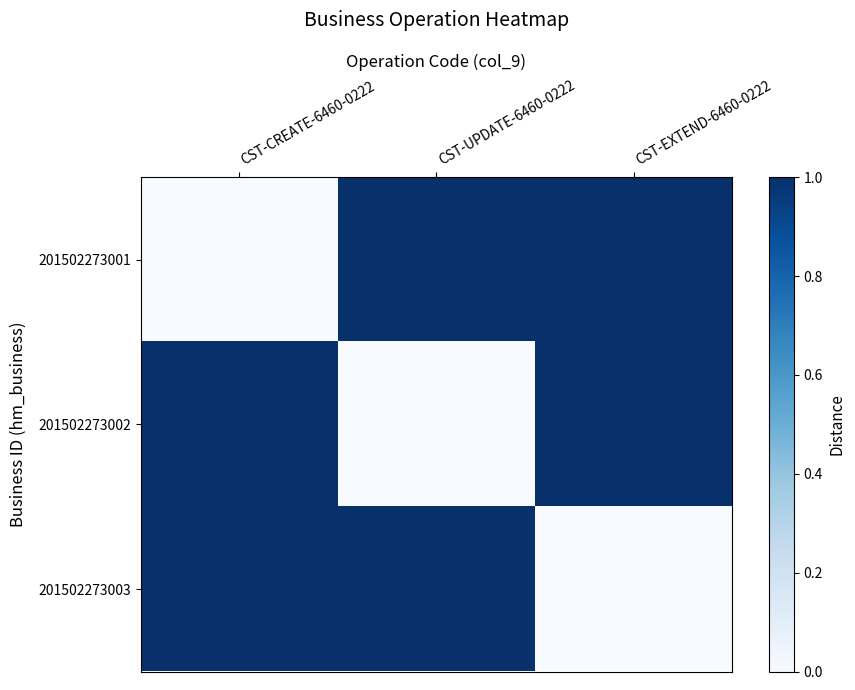

Reading right to left, what are all the values shown in this chart?

201502273001: CST-EXTEND-6460-0222=1	CST-UPDATE-6460-0222=1	CST-CREATE-6460-0222=0
201502273002: CST-EXTEND-6460-0222=1	CST-UPDATE-6460-0222=0	CST-CREATE-6460-0222=1
201502273003: CST-EXTEND-6460-0222=0	CST-UPDATE-6460-0222=1	CST-CREATE-6460-0222=1